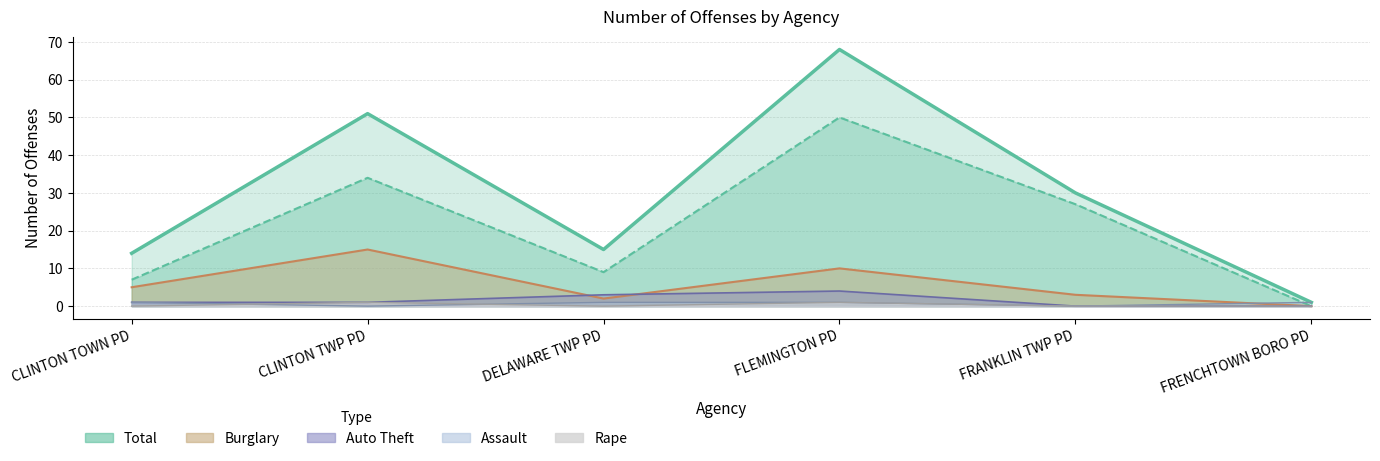

Which series has the largest range (max minus min)?

Total